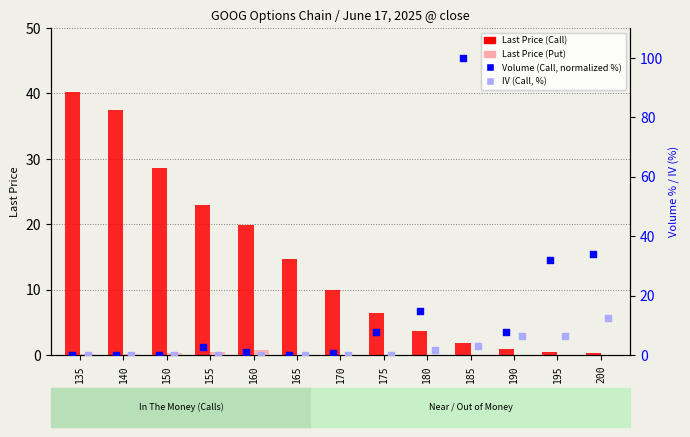

Which series has the widest spread of Y values?

Volume (Call, normalized %)